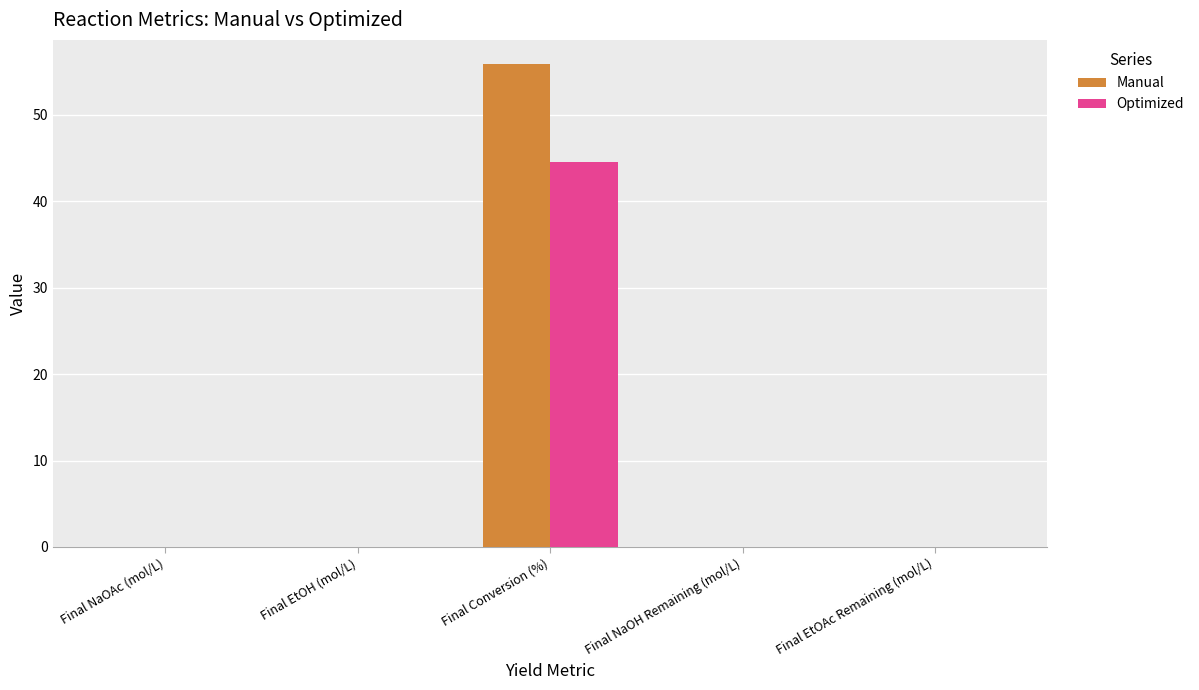

What is the maximum value for Optimized?

44.5